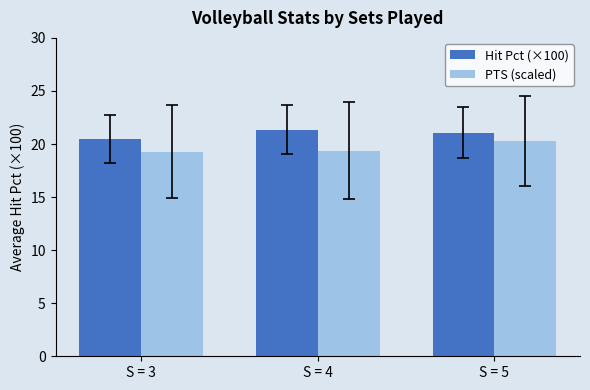

List the series in order of their peak value, lowest first.

PTS (scaled), Hit Pct (×100)